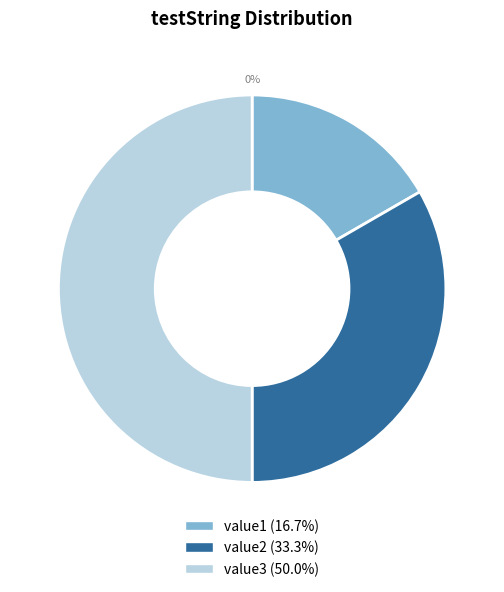

What percentage is the value2 slice, to the nearest percent?

33%